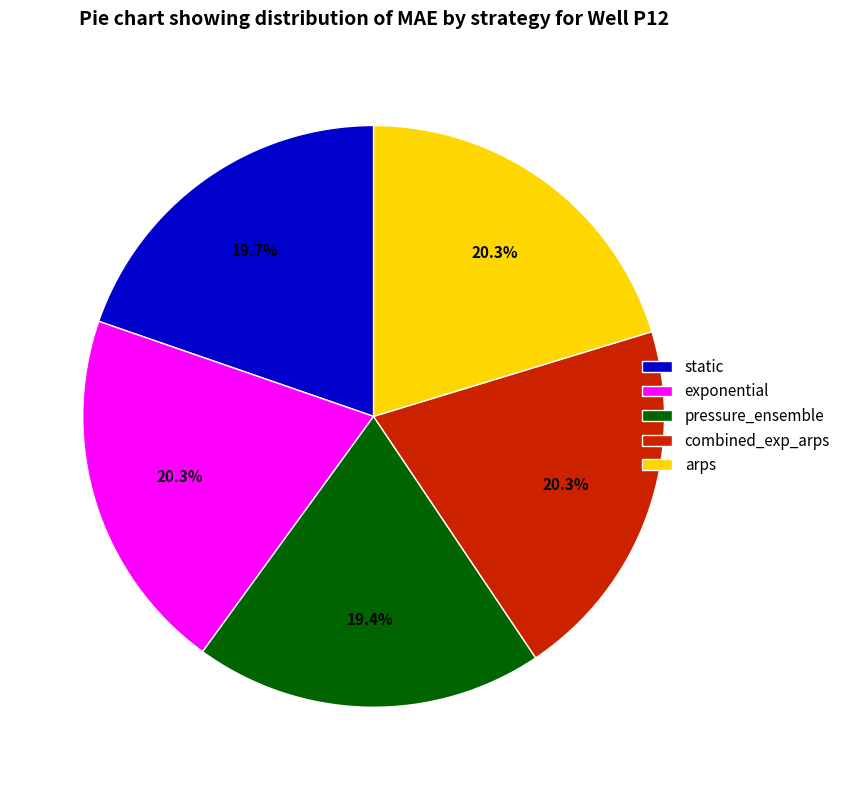

What portion of the pie excludes arps?

79.7%